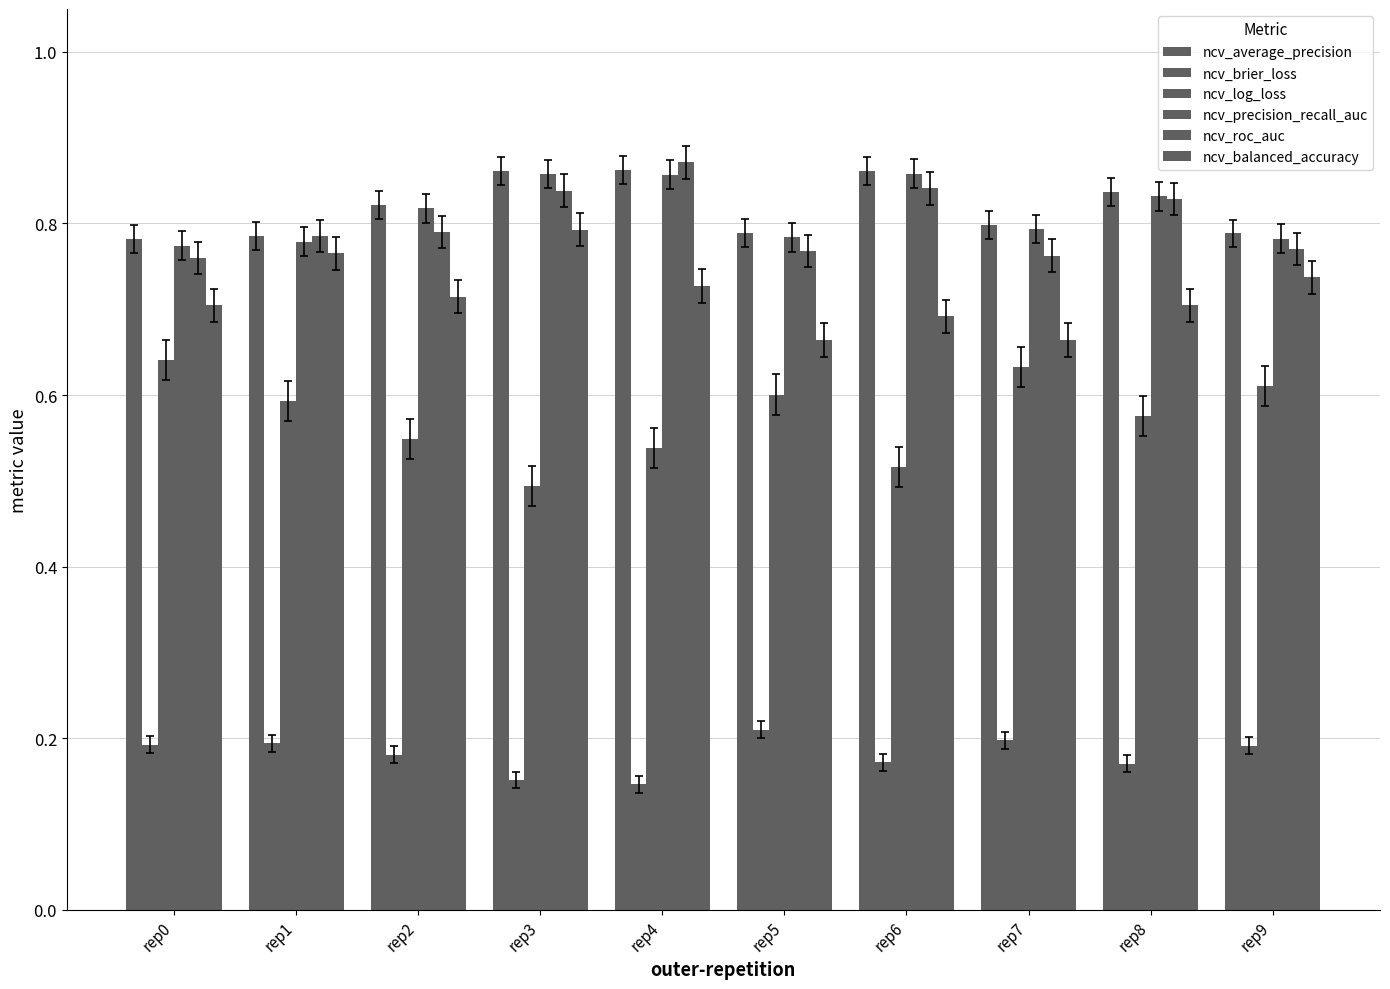

Which category has the lowest value across all series?

rep4